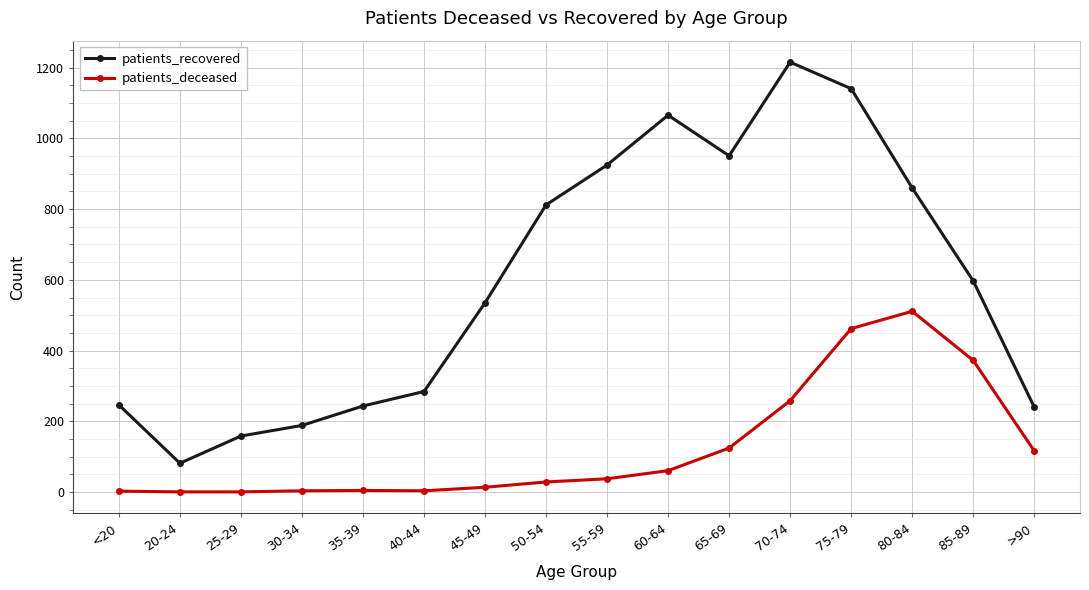

Does the chart have visible grid lines?

Yes